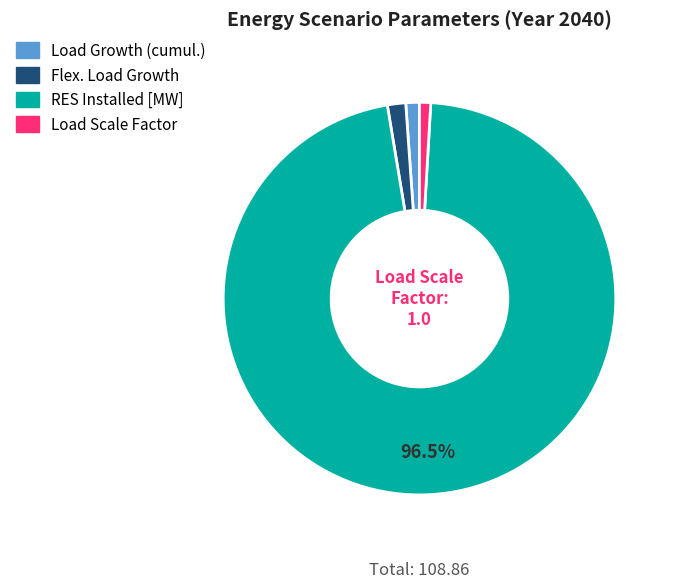

True or false: Load Scale Factor accounts for 8% of the total.

False